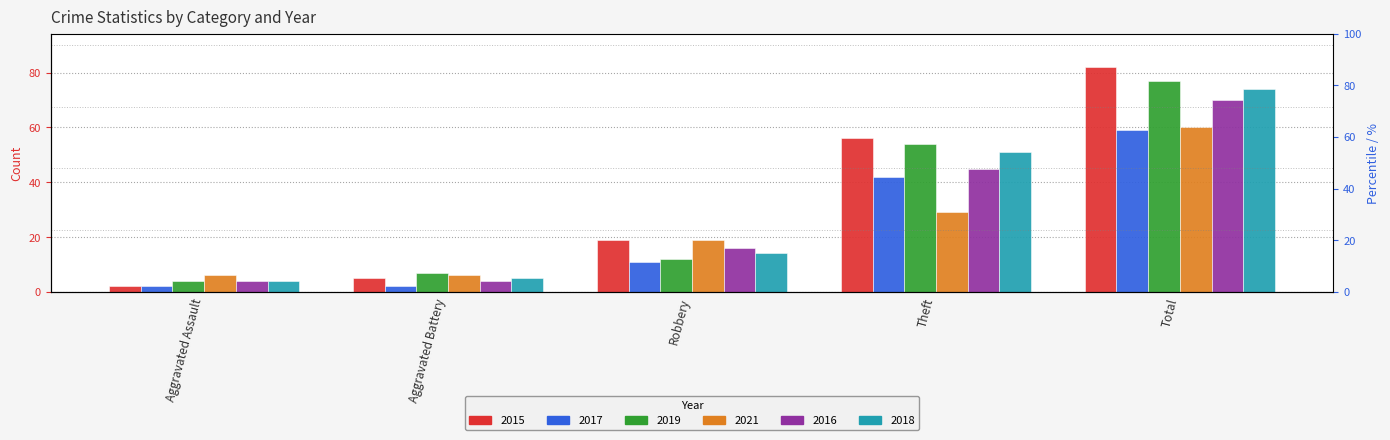

Which has a higher value, Total or Robbery?

Total